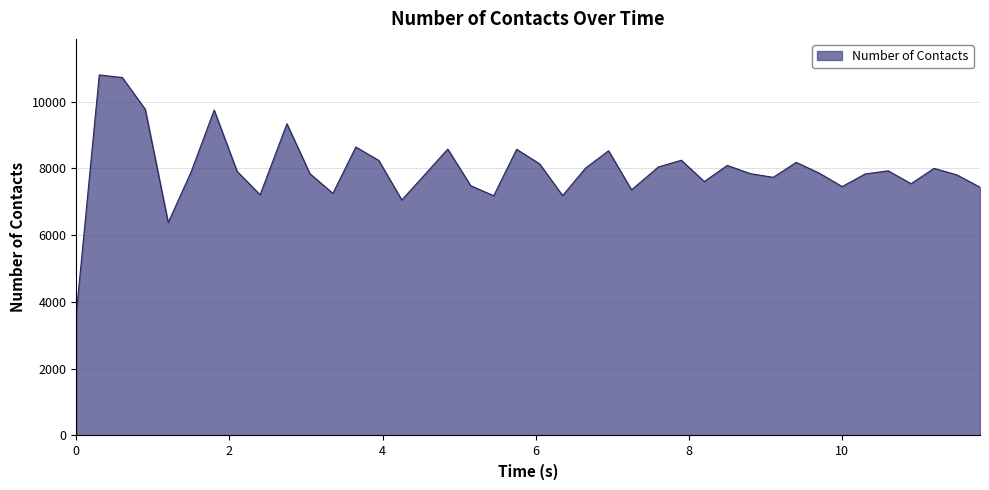

What is the greatest value displayed?

10803